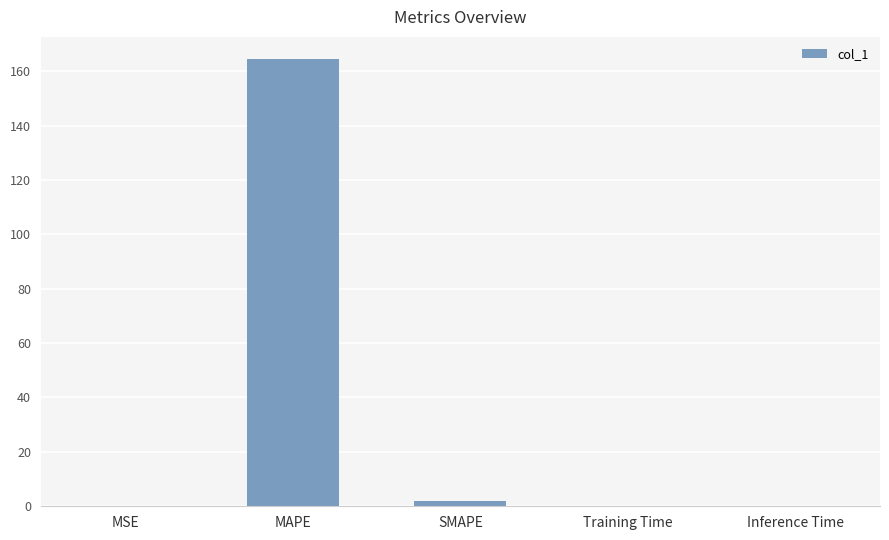

What is the sum of all values?

166.6